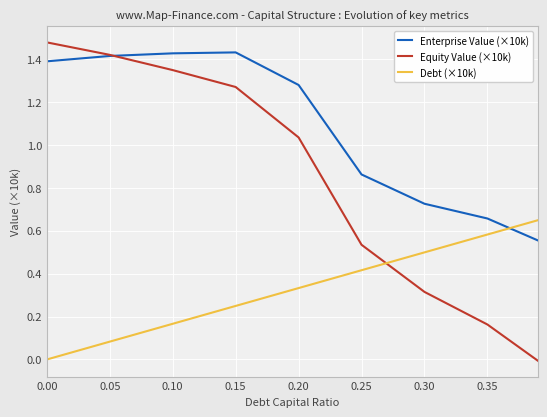

How many positive values does the Equity Value (×10k) series have?

8